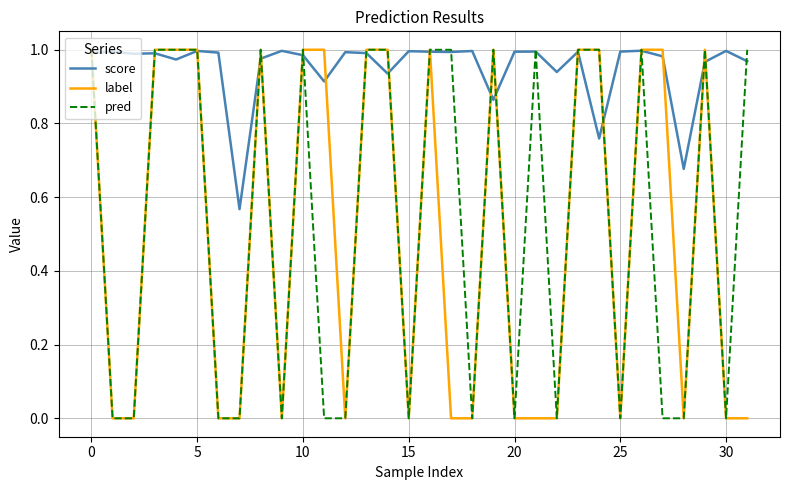

How many lines are shown in the chart?

3